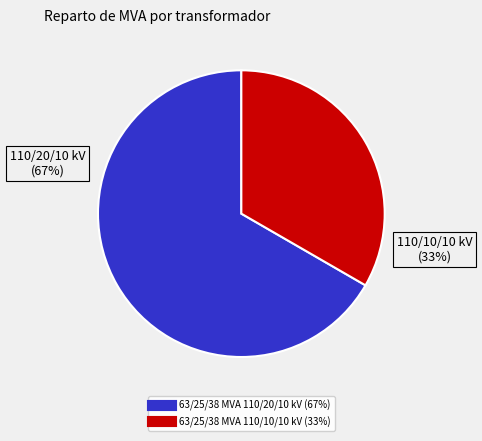

What is the largest slice in the pie chart?

63/25/38 MVA 110/20/10 kV